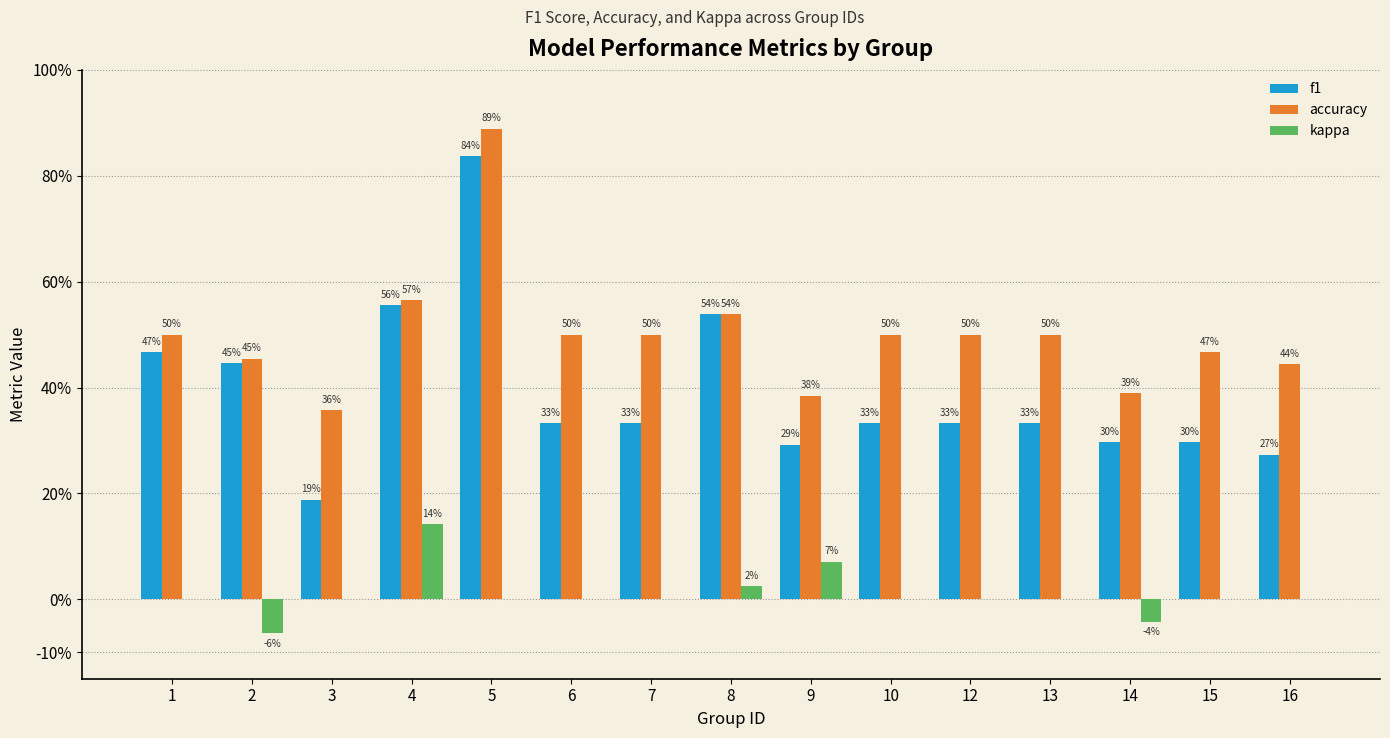

What is the difference between the maximum and minimum values in the accuracy series?

0.5